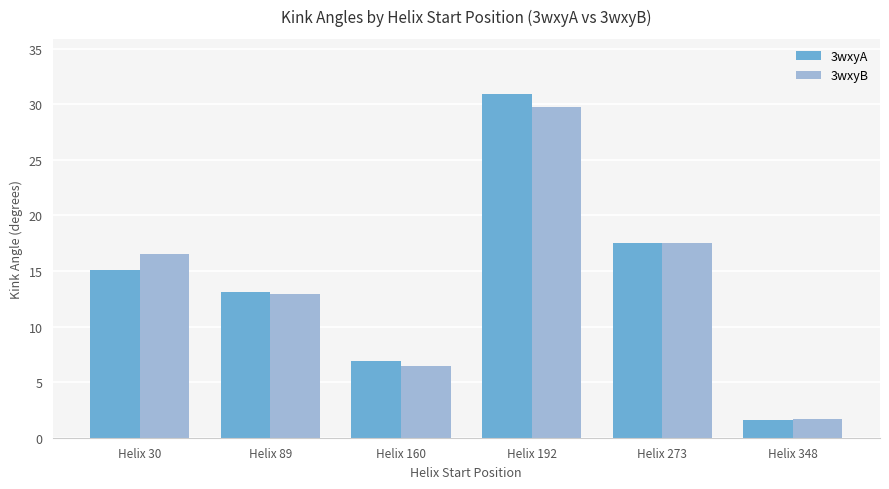

The 3wxyA series shows 1.6 at Helix 348. True or false?

True